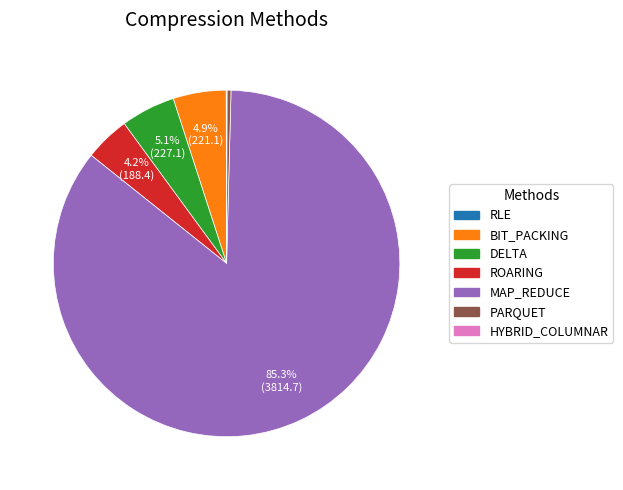

How much of the chart is everything except ROARING?

95.8%